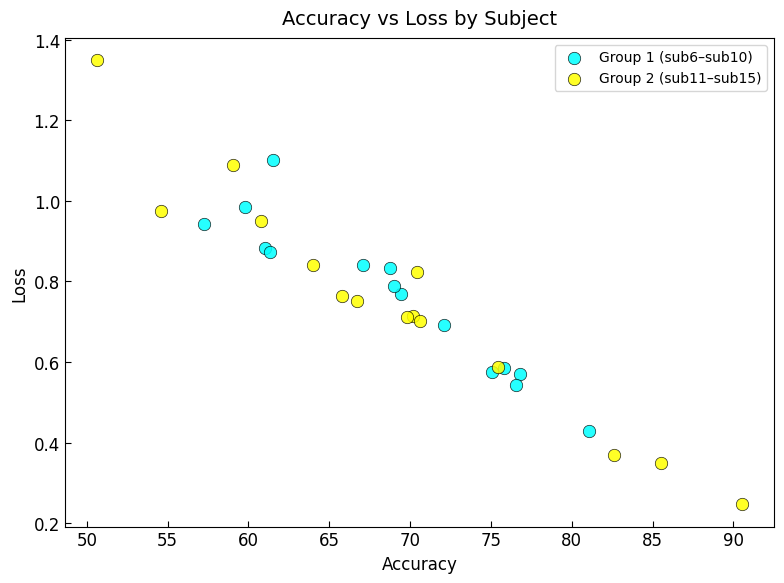

Which series reaches the maximum Y coordinate?

Group 2 (sub11–sub15)